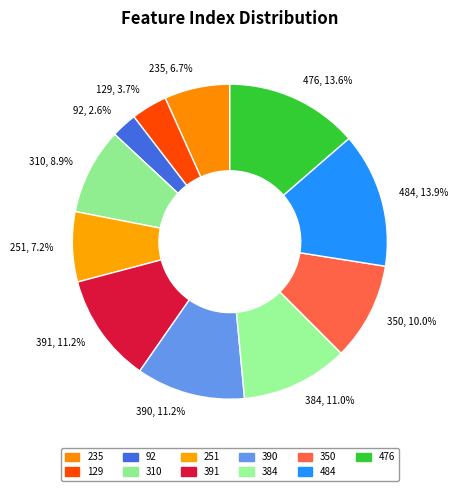

Approximately how many times larger is the value at 129 compared to 350?

0.4